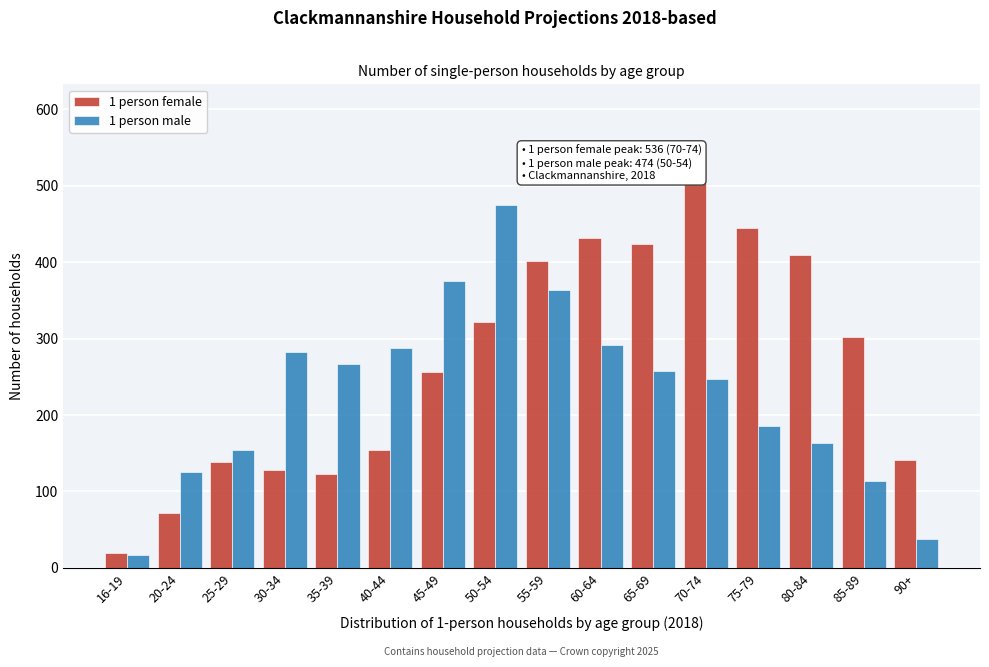

Which label corresponds to the largest value in the chart?

70-74